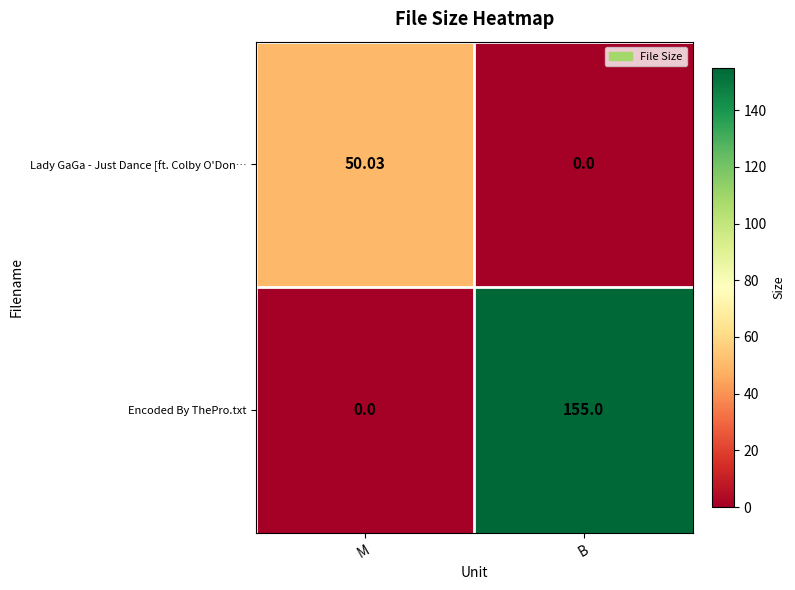

Which series changed the most between M and B?

Encoded By ThePro.txt